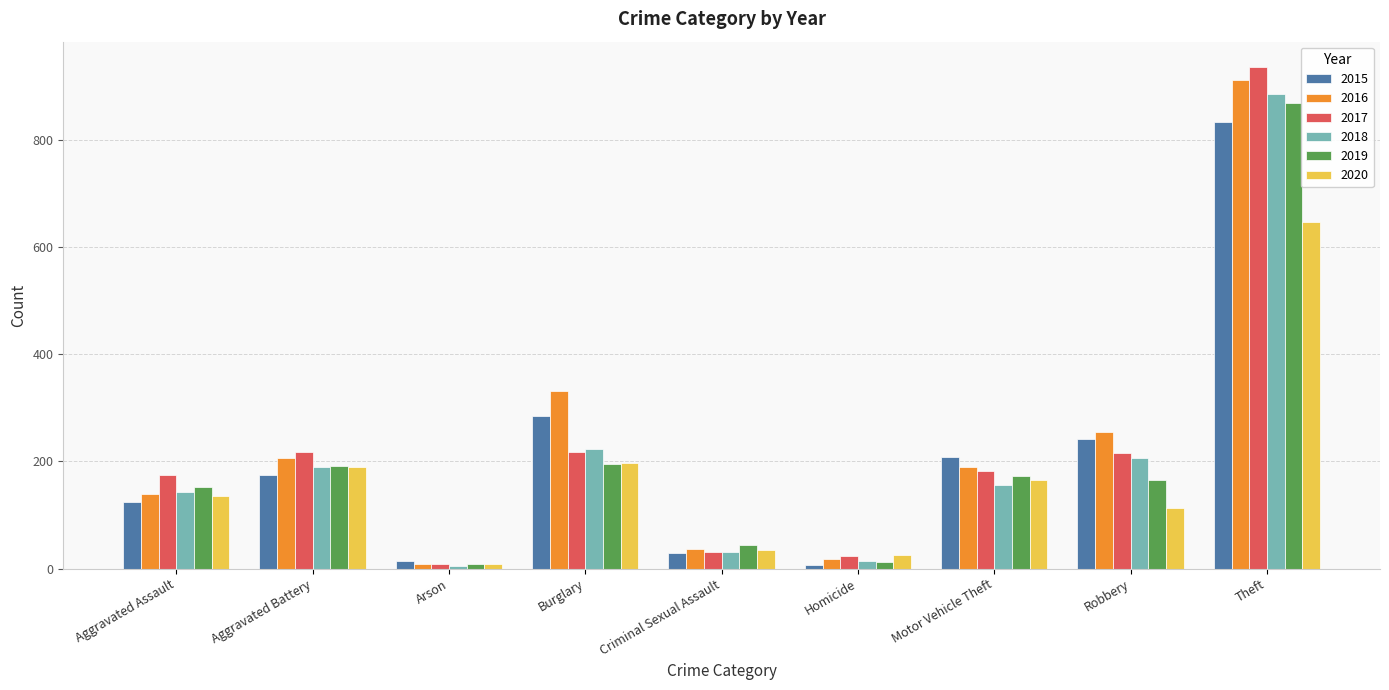

Is it true that 2019 equals 191 at Aggravated Battery?

True